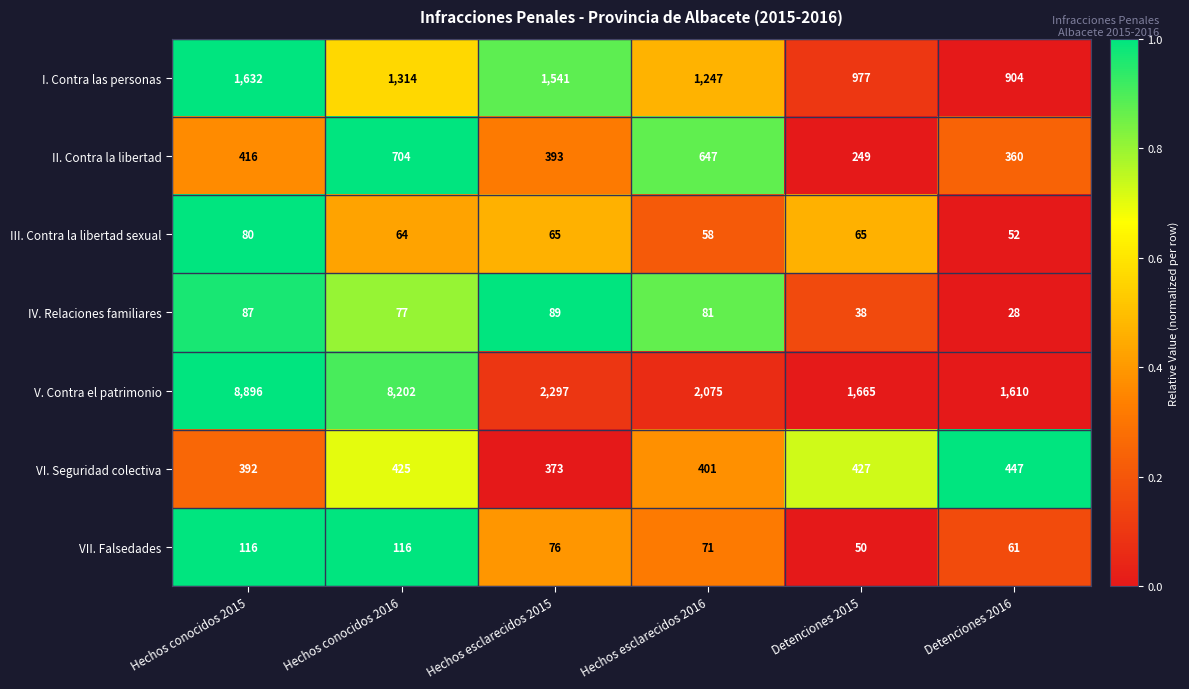

What is the difference between the I. Contra las personas values at Detenciones 2015 and Detenciones 2016?

73